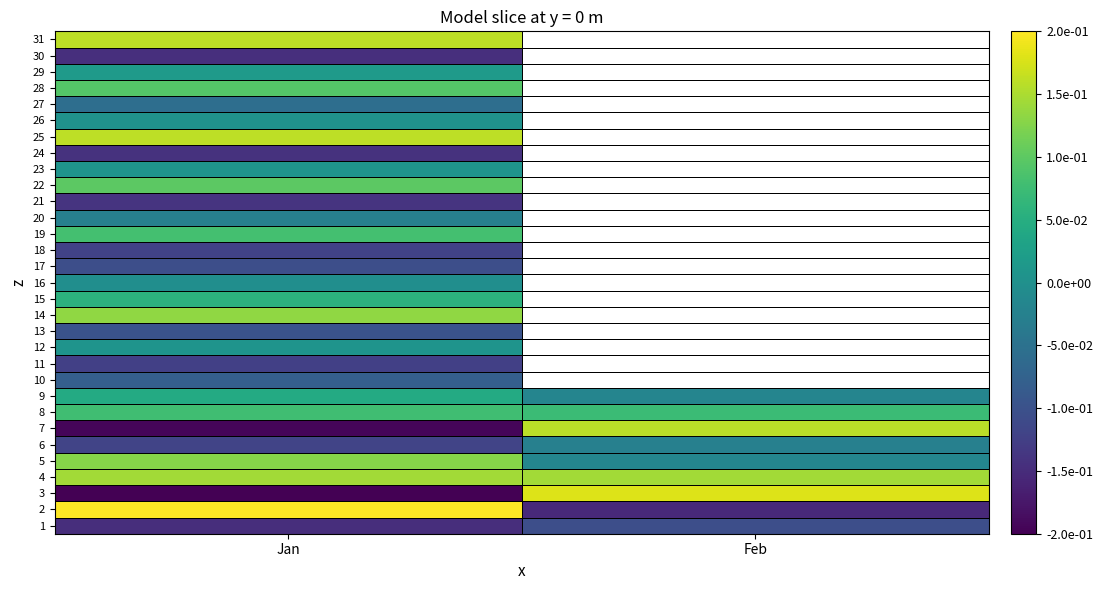

At how many categories does at least one series exceed 0?

2